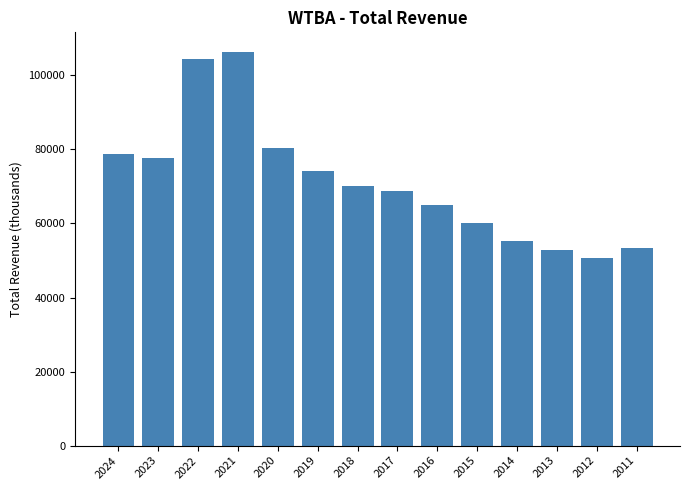

What is the value of the 4th bar from the left?

106300